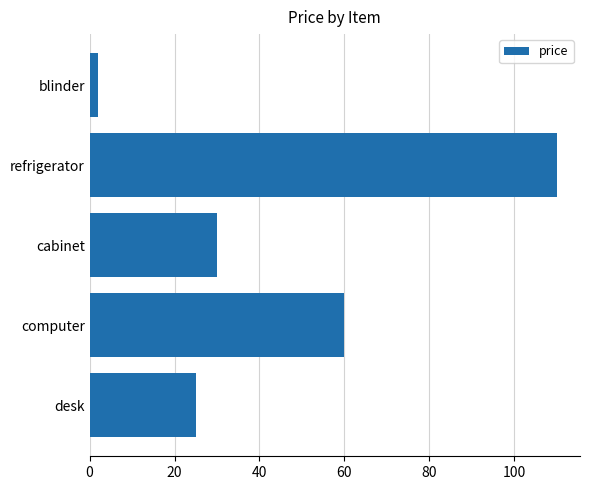

Does the chart contain stacked bars?

No